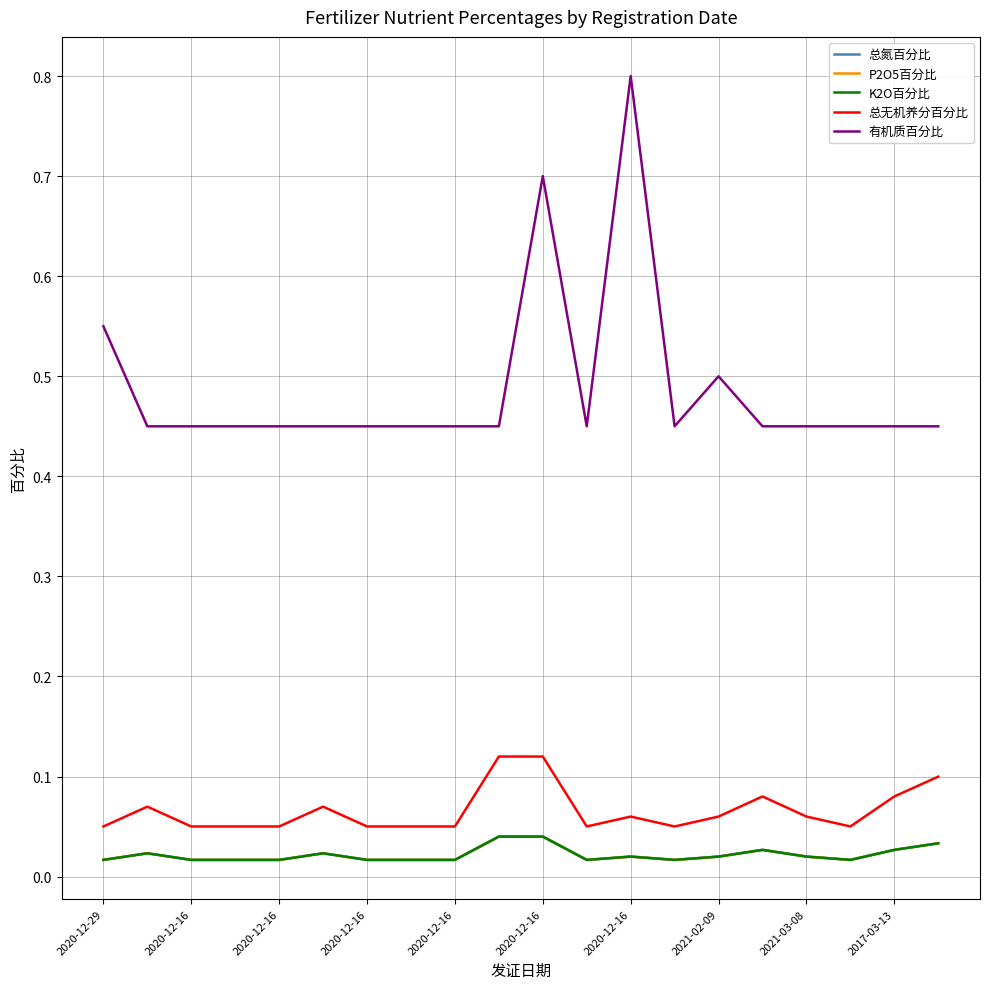

Is this an area chart (filled region under the line)?

No